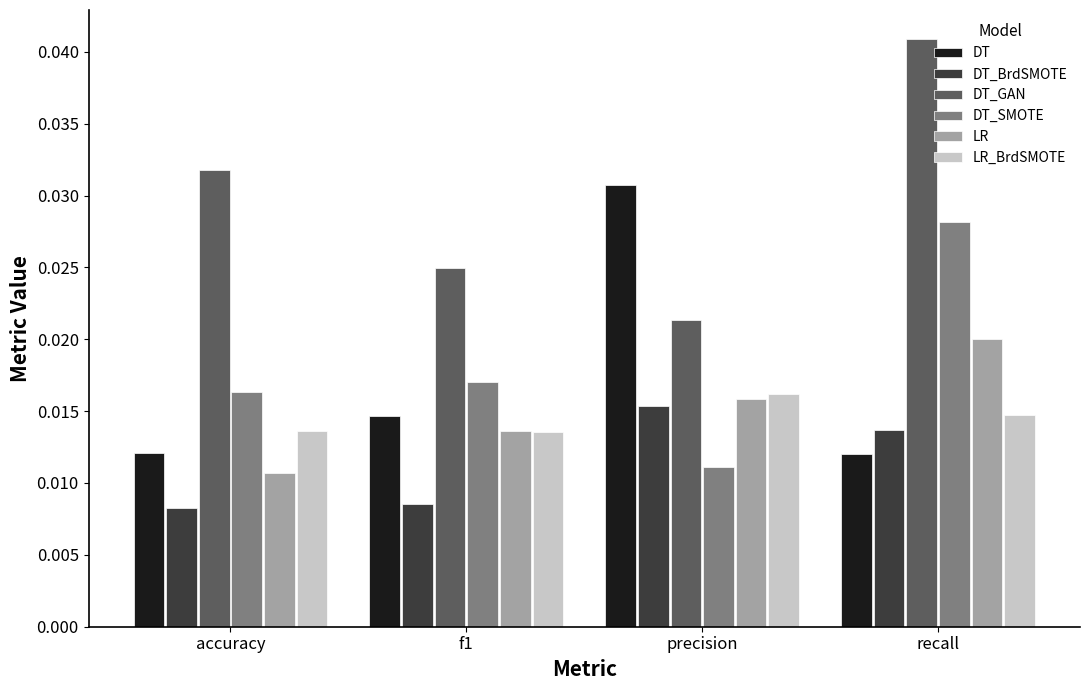

At which label does LR reach its minimum?

accuracy